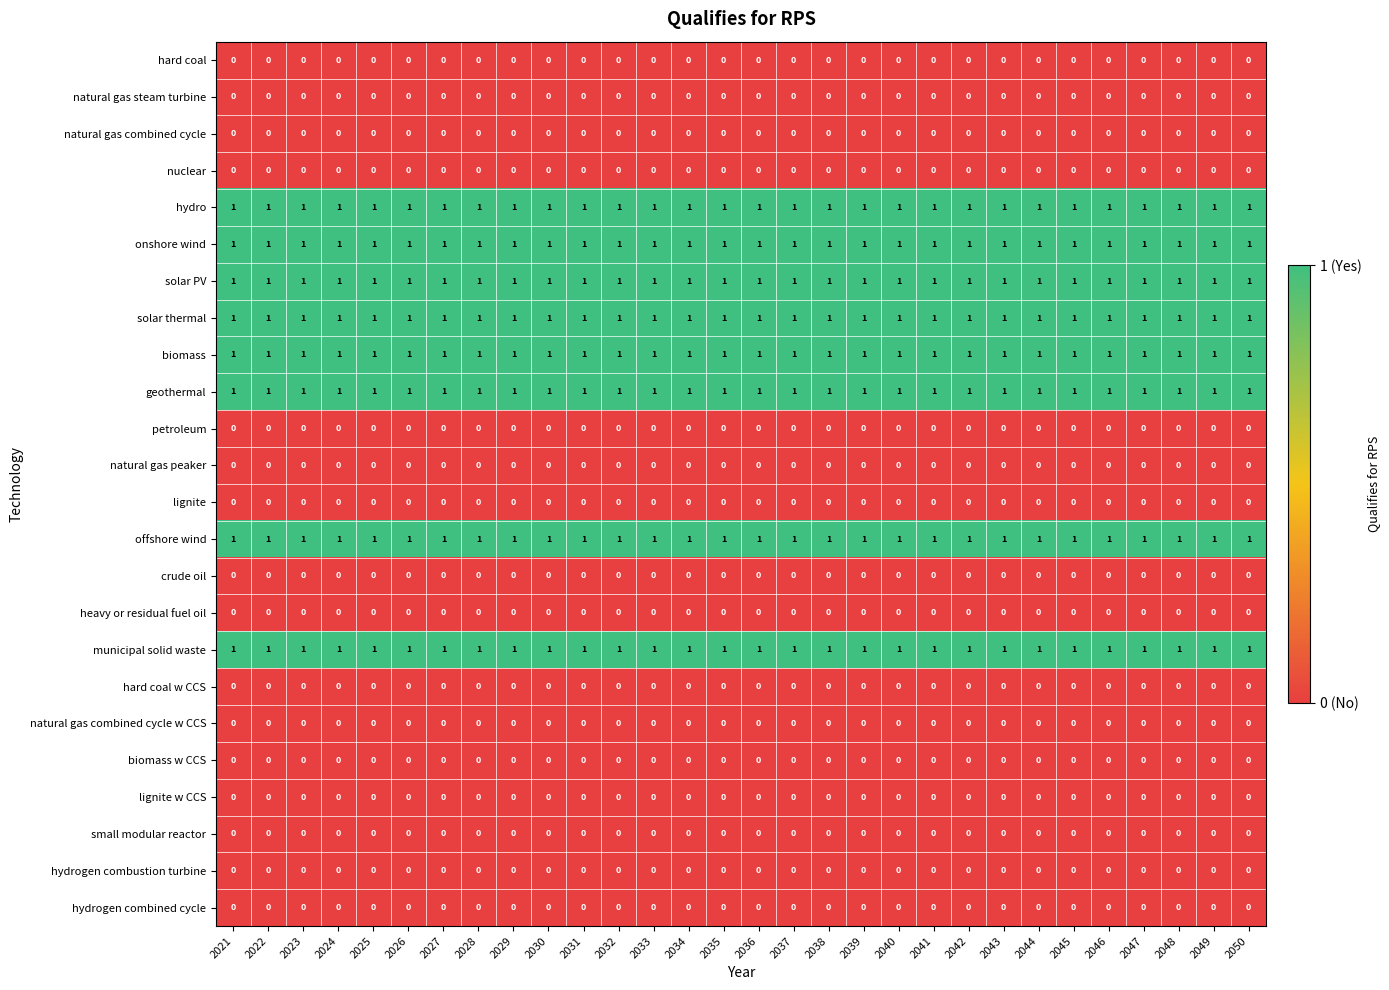

Is the value of nuclear at 2030 greater than the value of hydro at 2028?

No